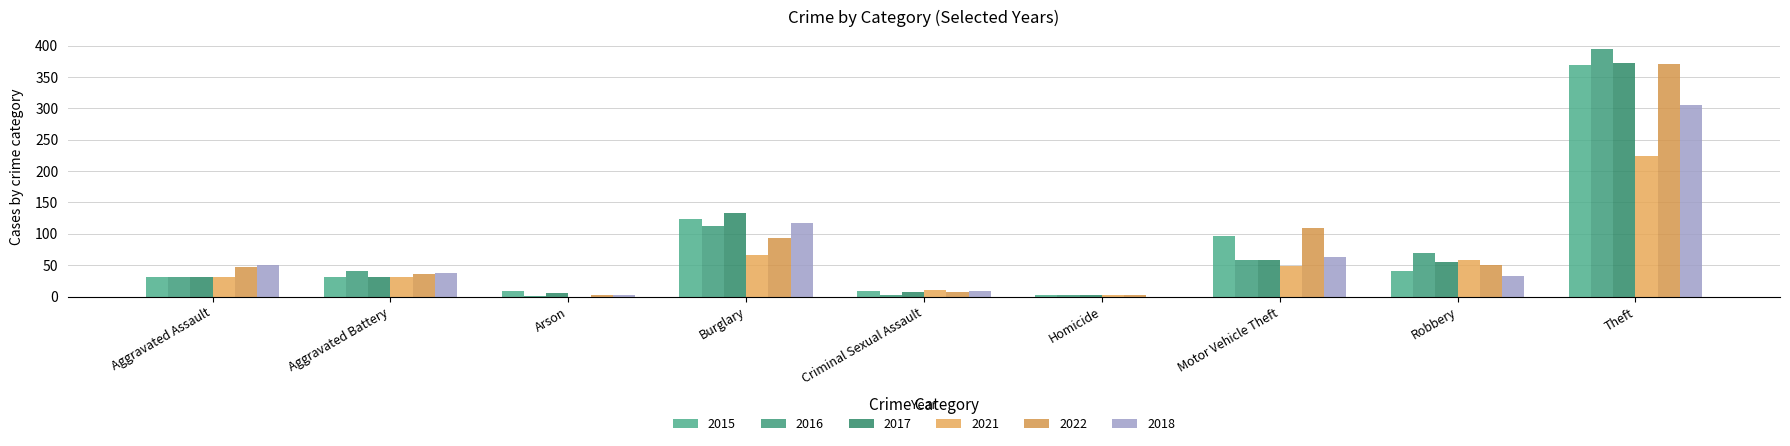

List the labels in order of 2022 value, smallest first.

Arson, Homicide, Criminal Sexual Assault, Aggravated Battery, Aggravated Assault, Robbery, Burglary, Motor Vehicle Theft, Theft